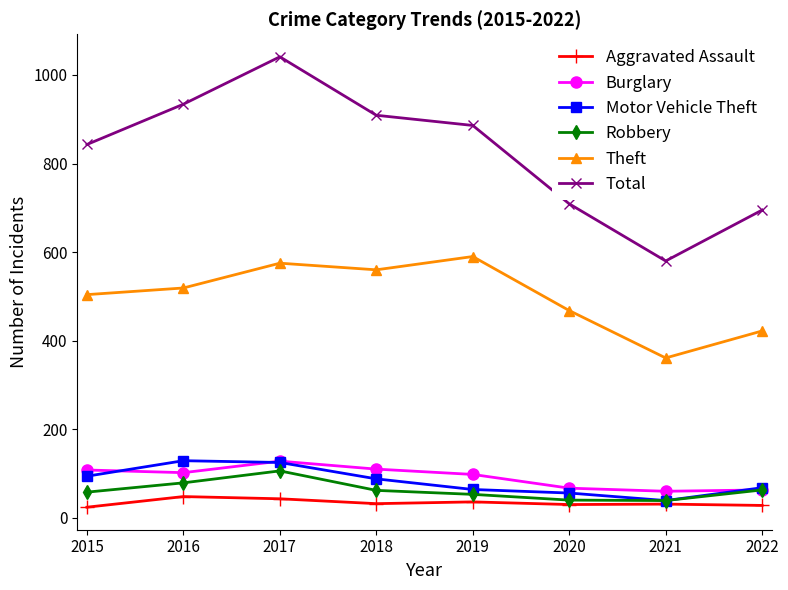

What is the difference between the maximum and minimum values in the Total series?

461